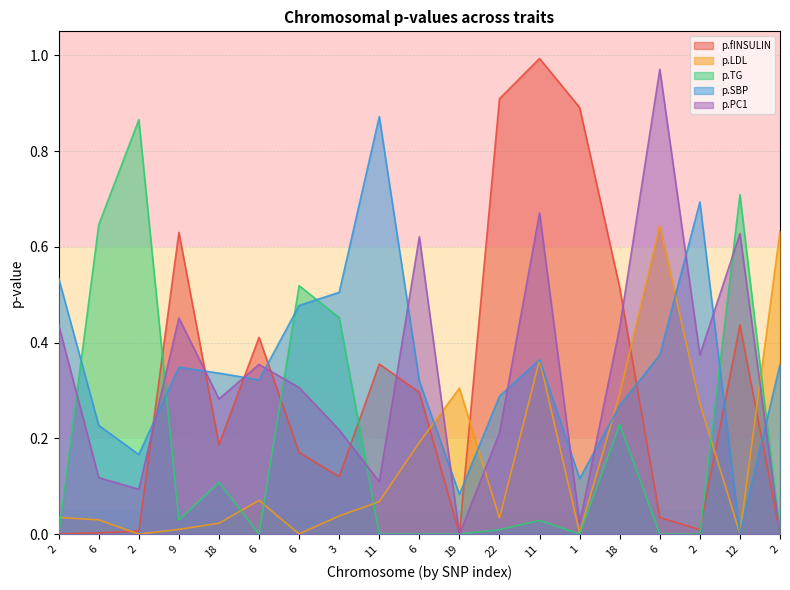

Rank the series by their maximum value, from highest to lowest.

p.fINSULIN, p.PC1, p.SBP, p.TG, p.LDL